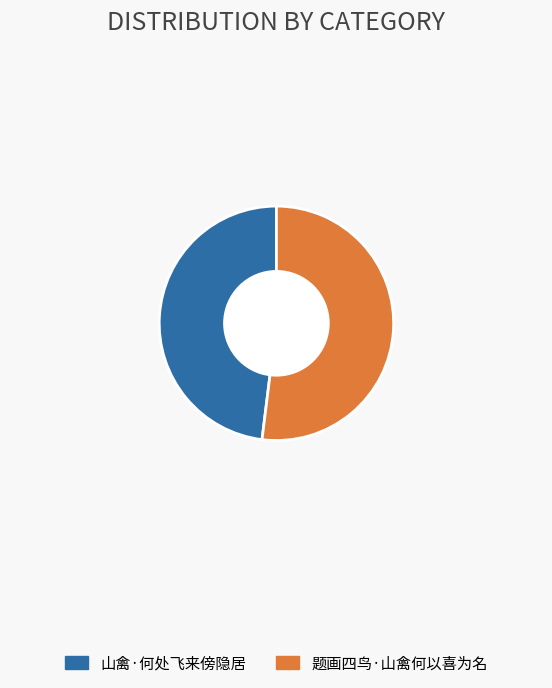

Is the sum of 题画四鸟·山禽何以喜为名 and 山禽·何处飞来傍隐居 greater than half?

Yes